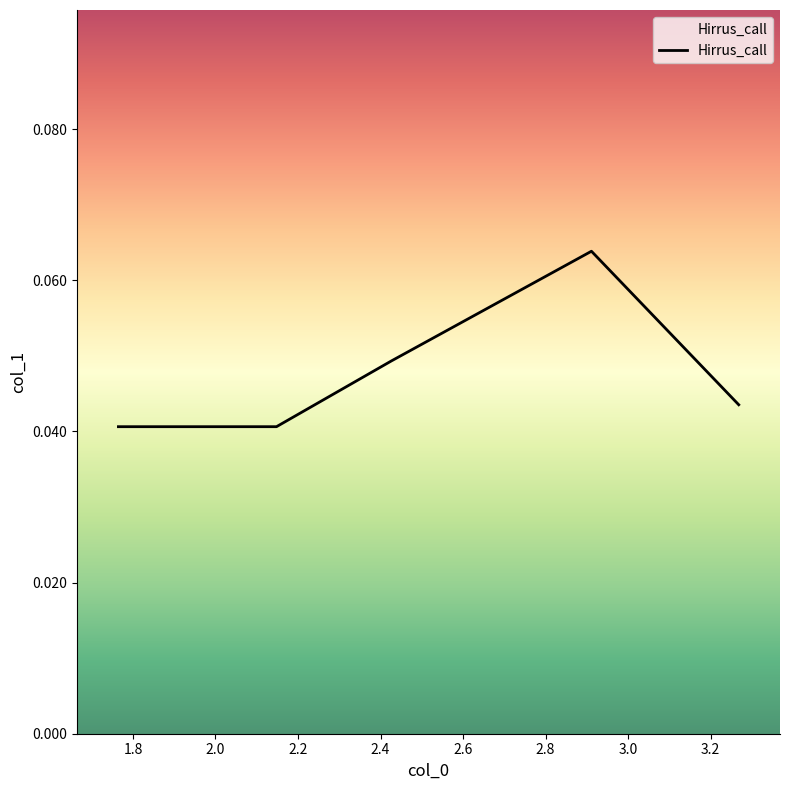

True or false: the data has more than 2 interior local peaks.

False